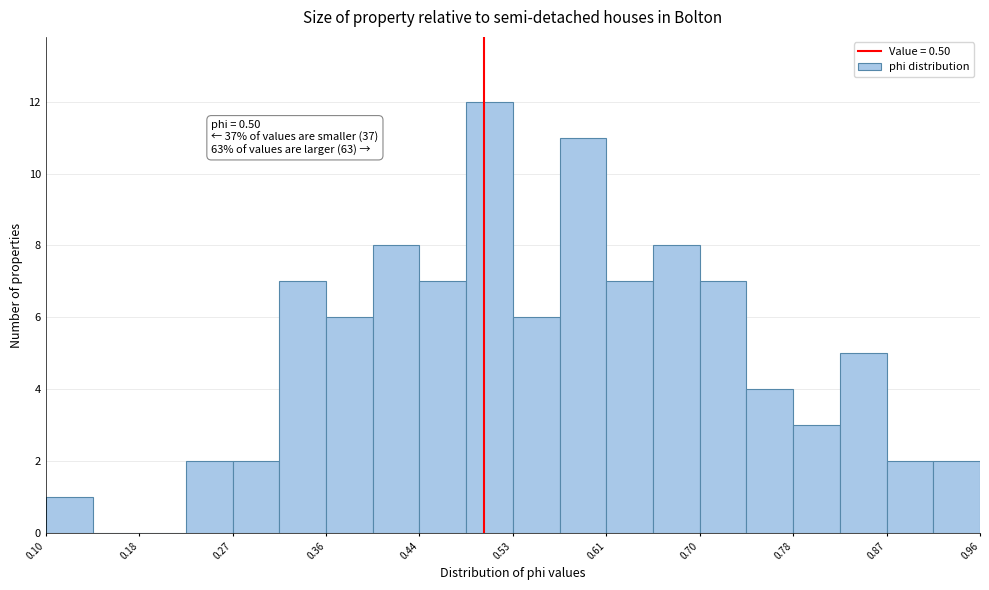

Which range on the x-axis has the tallest bar?

0.48 to 0.53